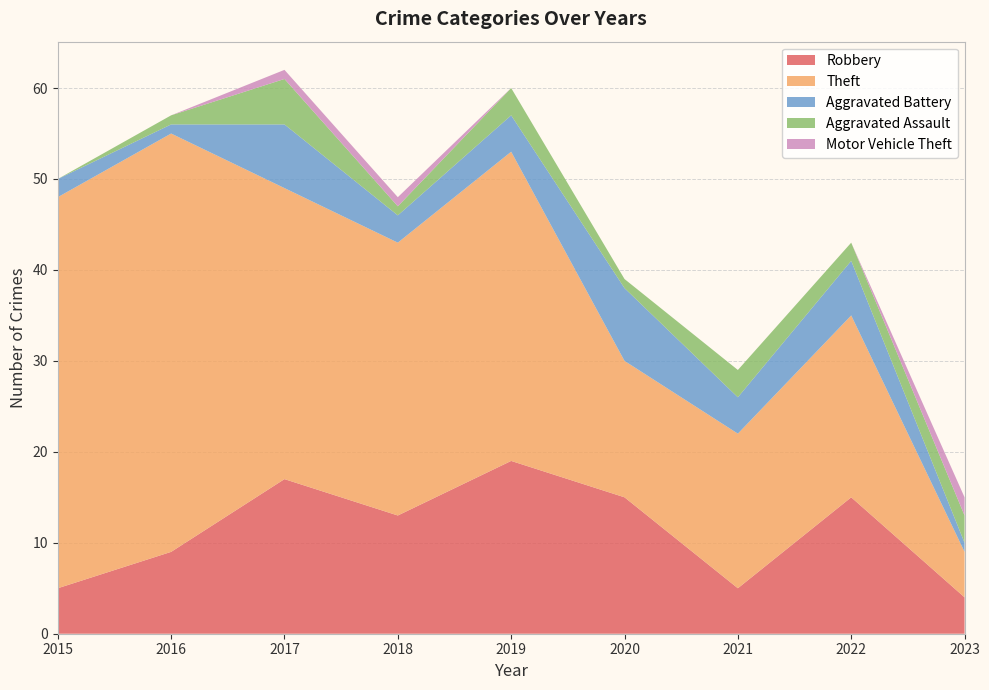

Reading right to left, transcribe all the data shown in this chart.

Robbery: 4	15	5	15	19	13	17	9	5
Theft: 5	20	17	15	34	30	32	46	43
Aggravated Battery: 1	6	4	8	4	3	7	1	2
Aggravated Assault: 3	2	3	1	3	1	5	1	0
Motor Vehicle Theft: 2	0	0	0	0	1	1	0	0